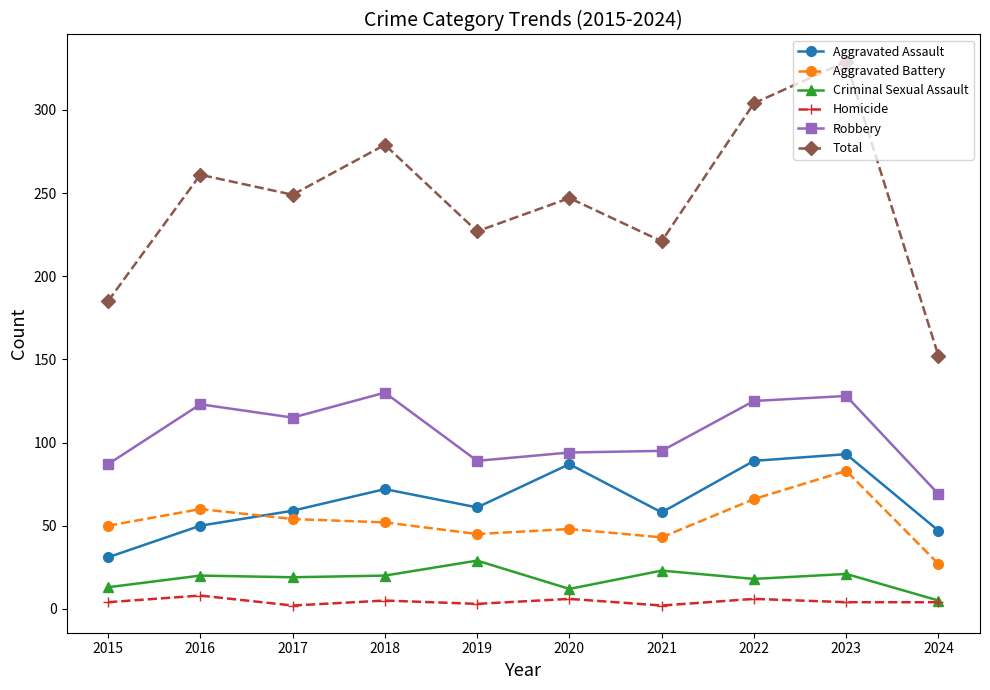

What is the minimum value for Total?

152